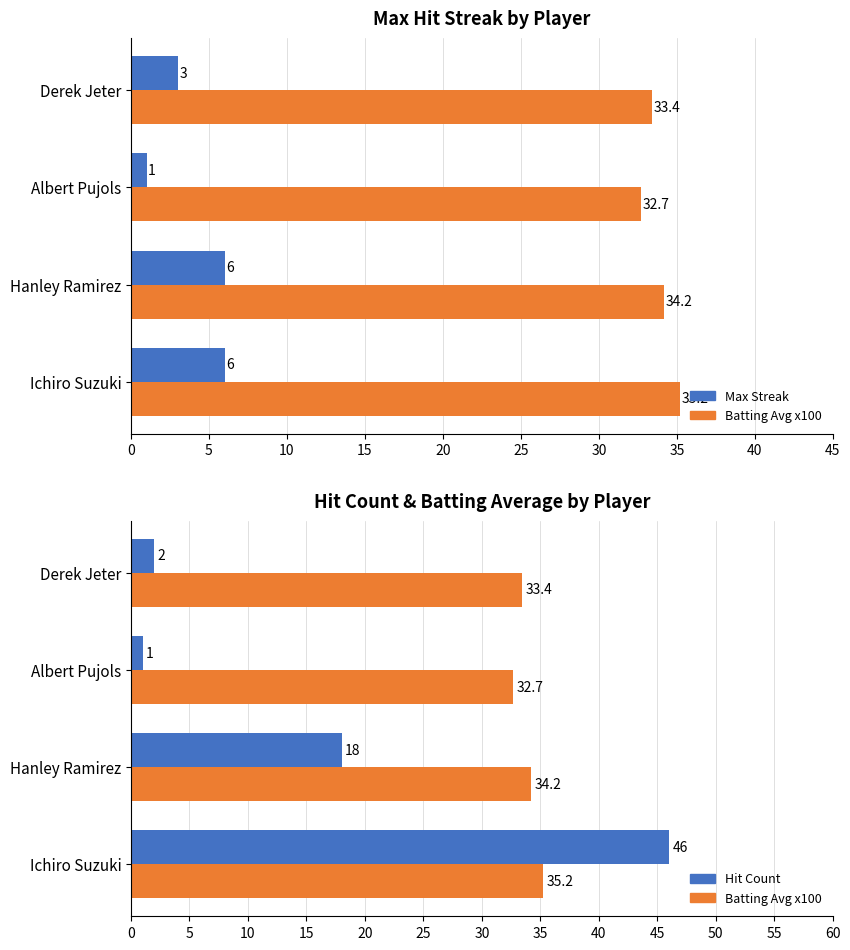

True or false: Max Streak has a value of 6.0 at Hanley Ramirez.

True